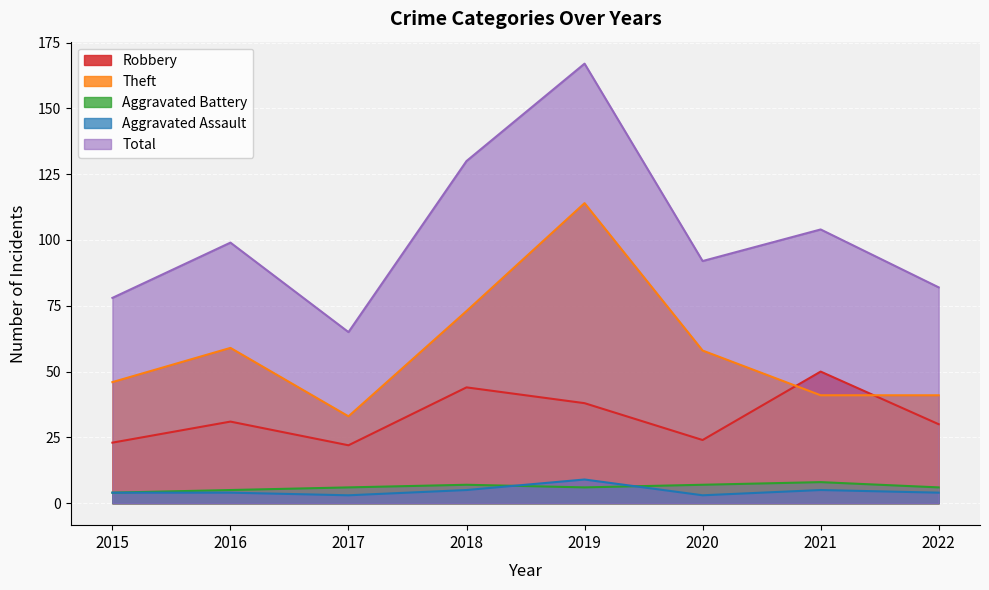

Is it true that Theft equals 58 at 2020?

True